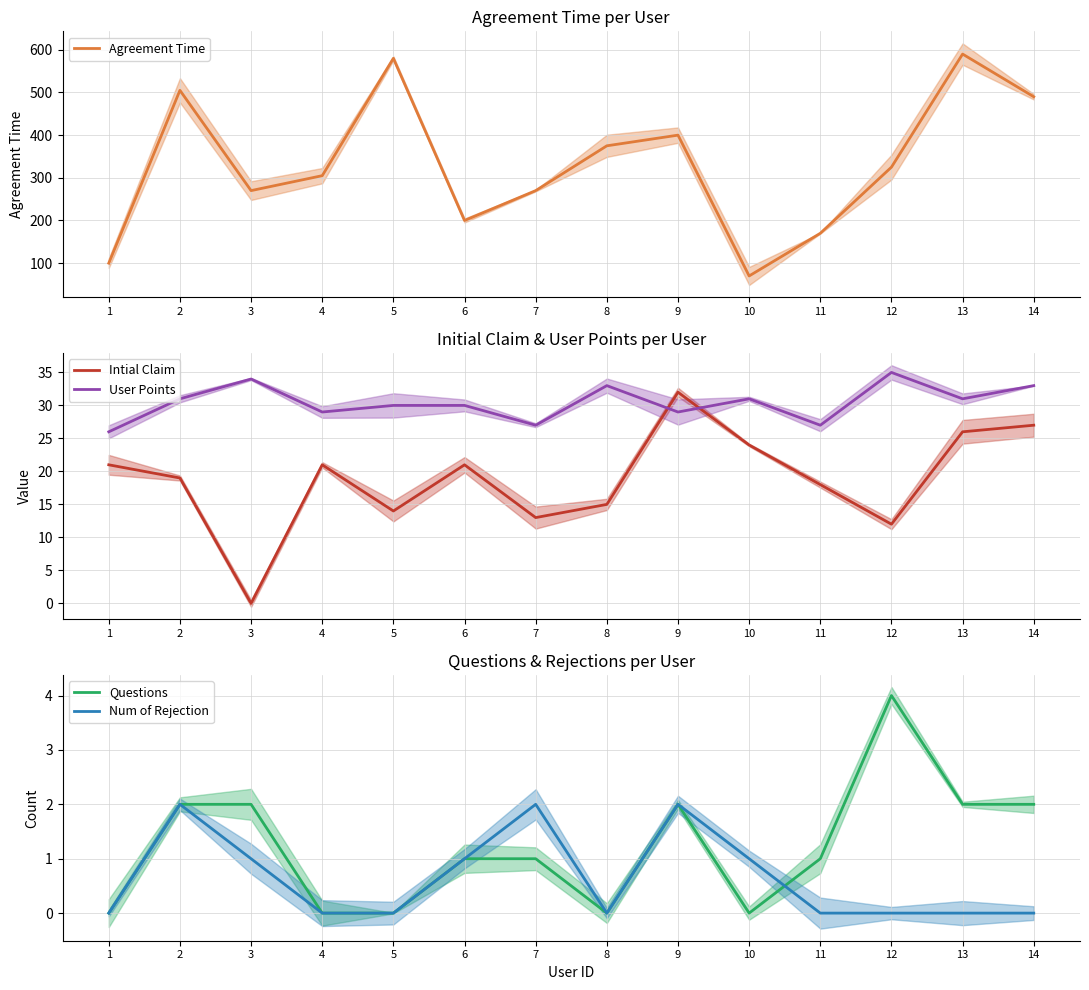

What are all the series names shown in the legend?

Agreement Time, Intial Claim, User Points, Questions, Num of Rejection